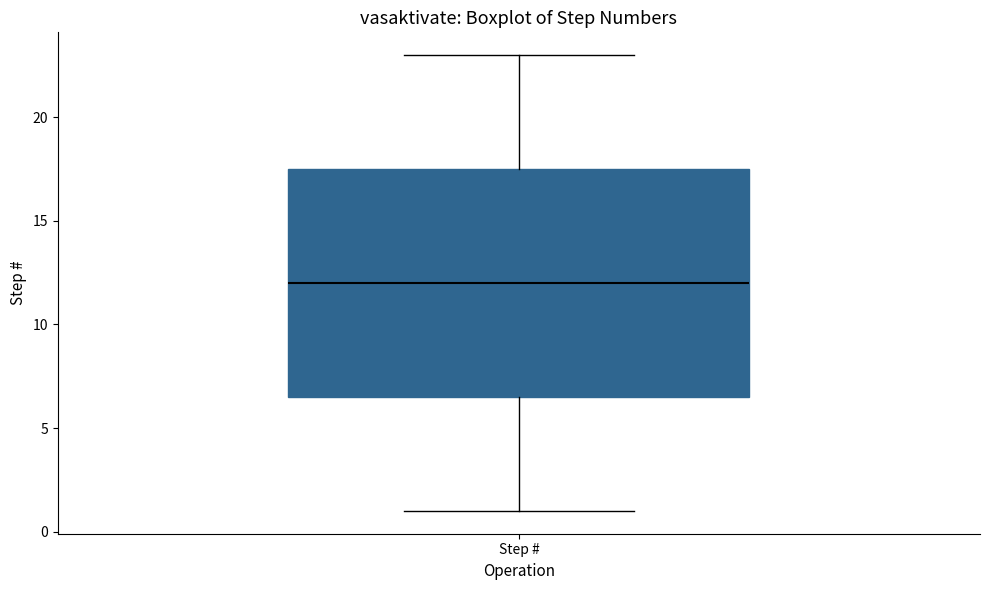

Read this box plot against the y-axis: the position of the median line, the range covered by the box, and the ends of both whiskers. The values are not printed on the chart, so give them approximately, as read against the axis.

median 12.0, box 6.5 to 17.5, whiskers 1.0 to 23.0